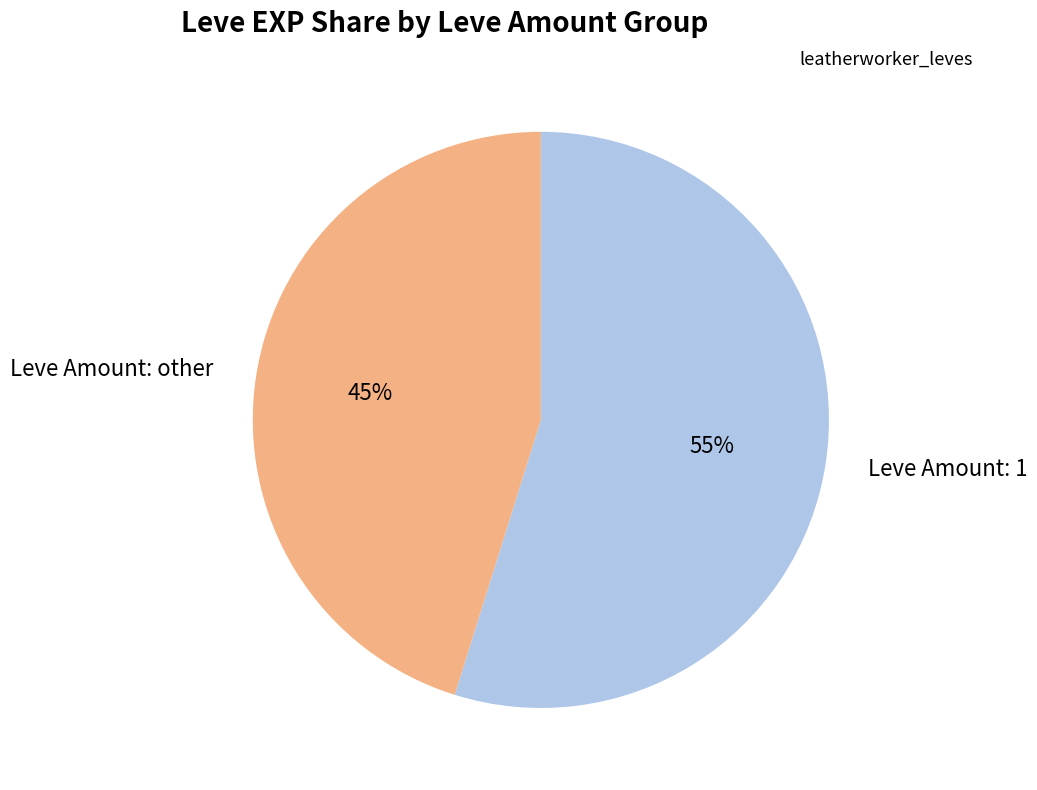

Is there any slice that represents more than half of the pie?

Yes